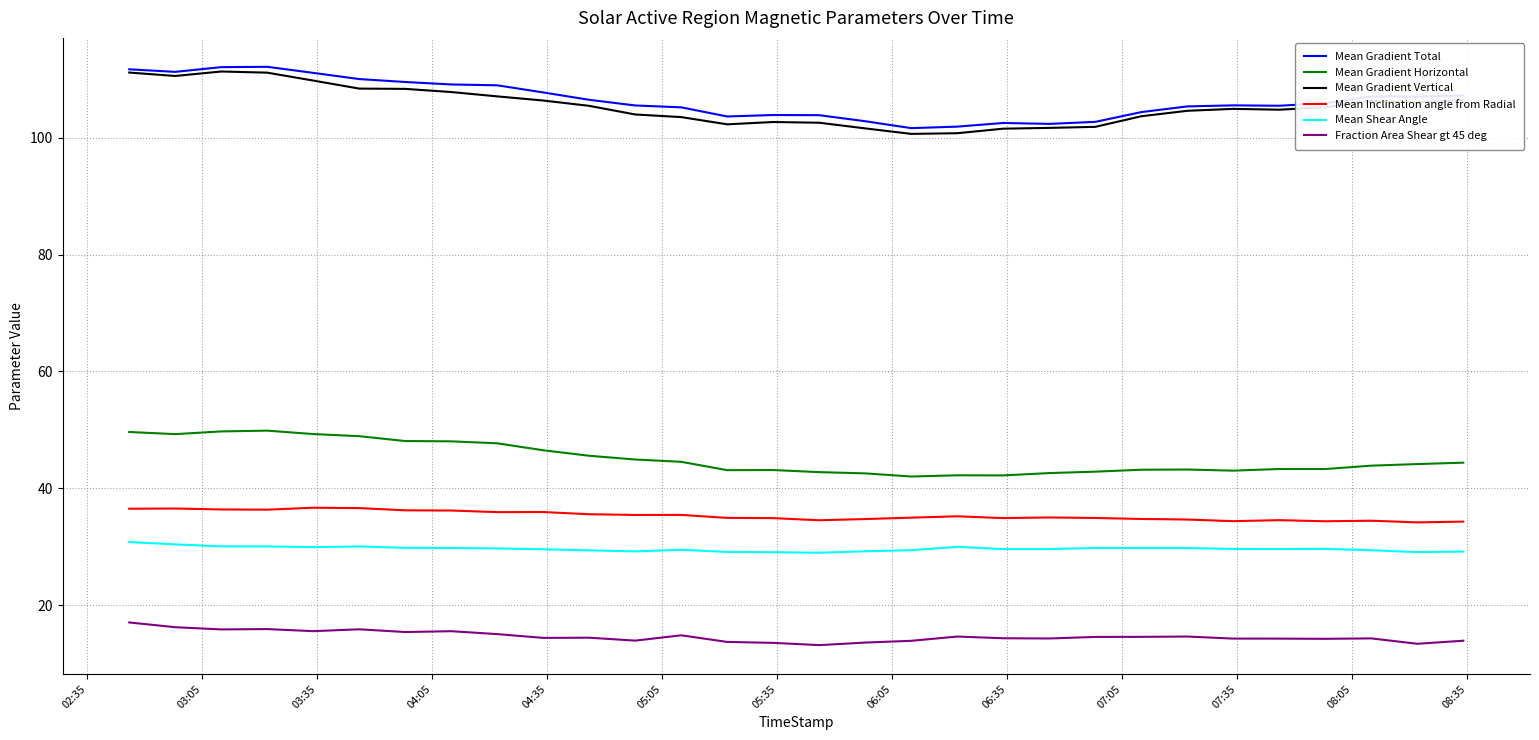

What is the maximum value shown in the chart?

112.1